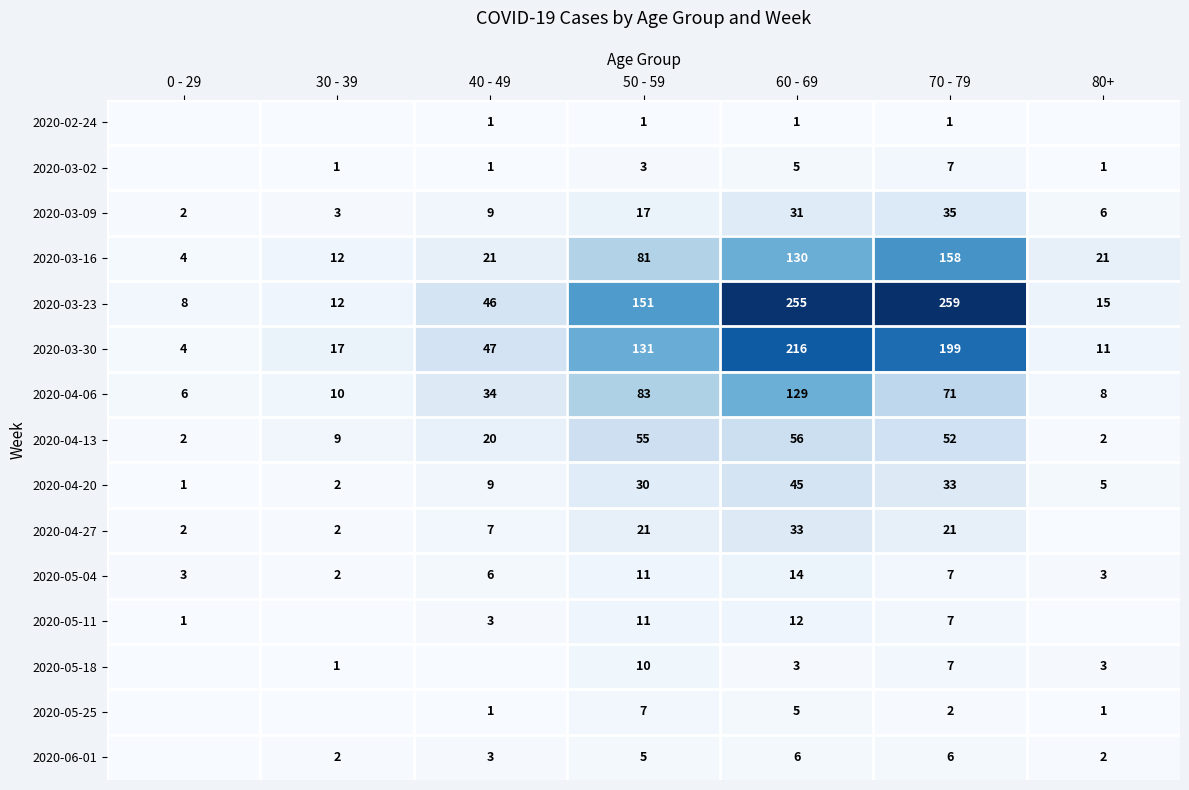

What is the difference between the second highest and minimum values in the 2020-03-23 series?

247